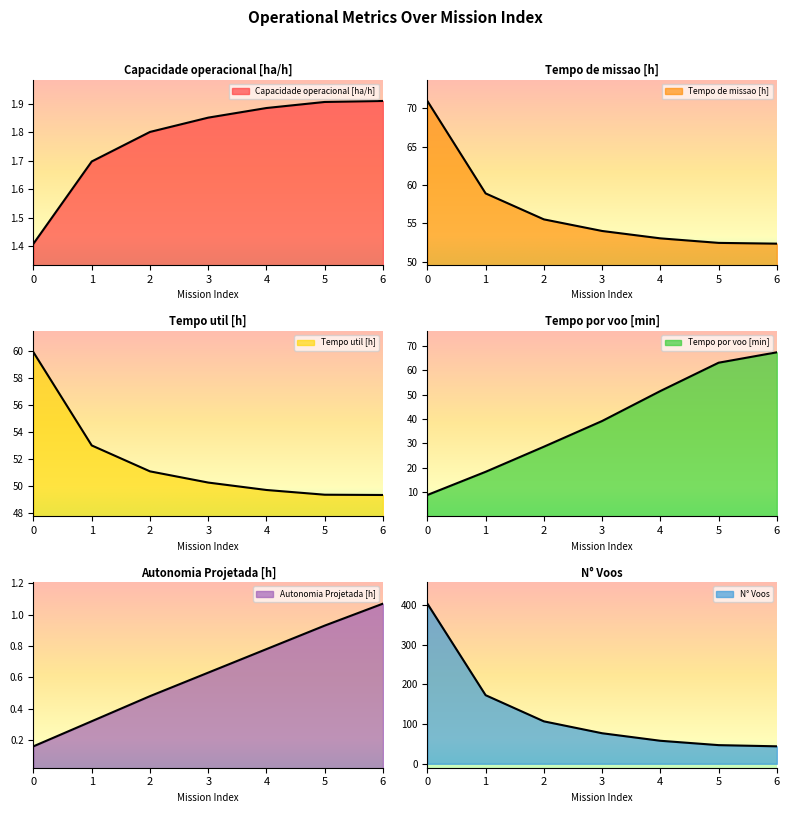

What is the value of the Tempo por voo [min] point at the 5th from the left?

51.5